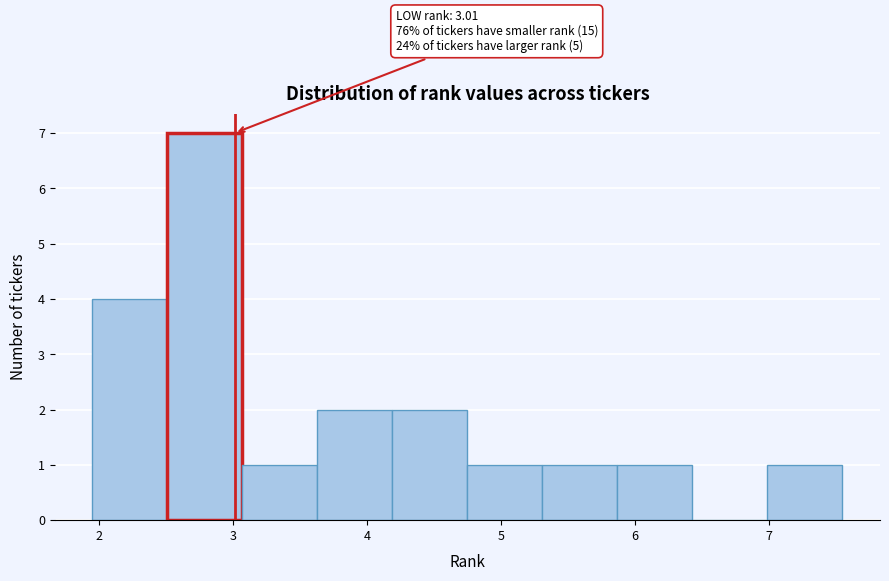

Which range on the x-axis has the tallest bar?

2.5 to 3.1